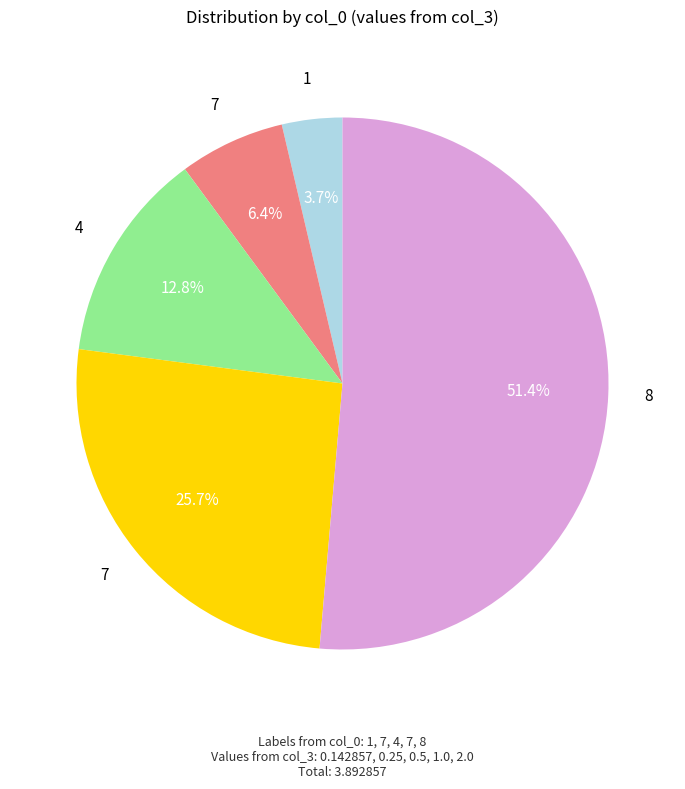

Does any single category account for the majority?

Yes